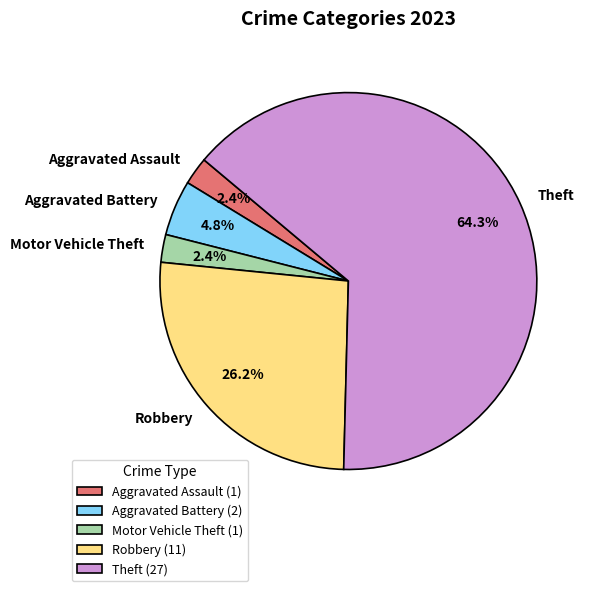

What is the ratio of the value at Motor Vehicle Theft to the value at Robbery?

0.1